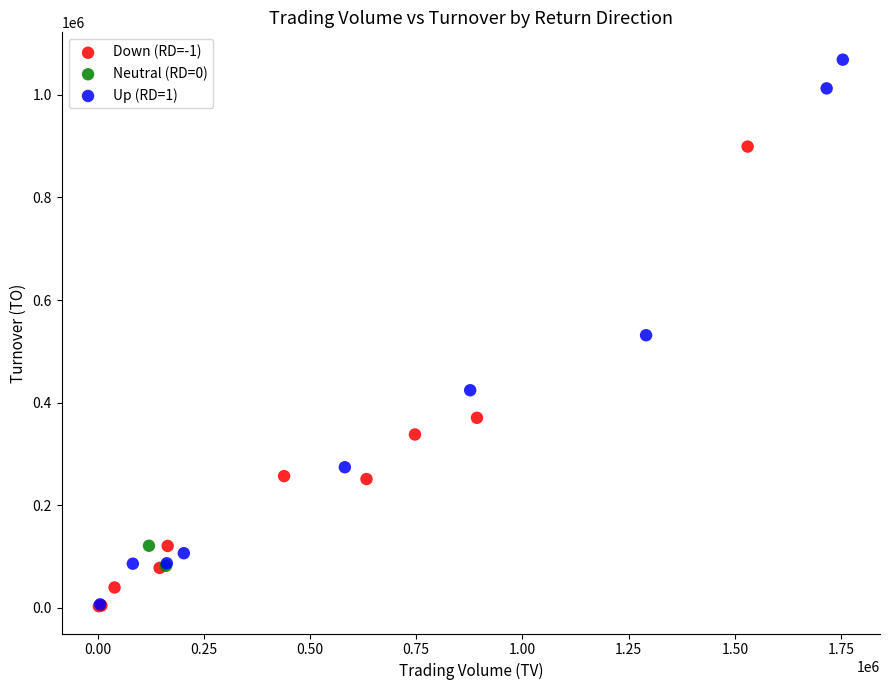

Which series contains the highest Y value?

Up (RD=1)